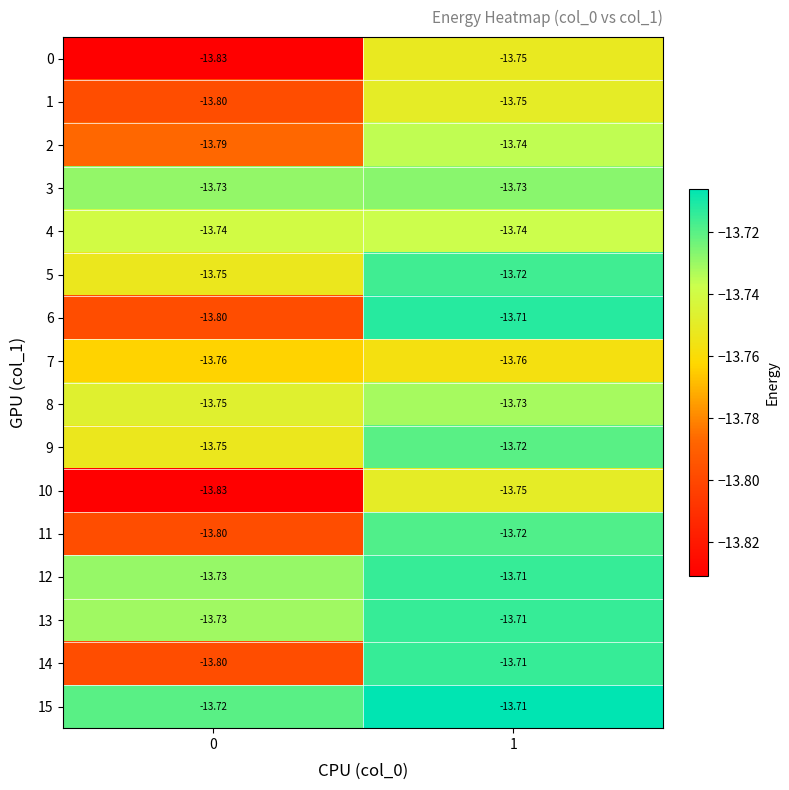

Is the value of 1 at 0 greater than the value of 12 at 0?

No